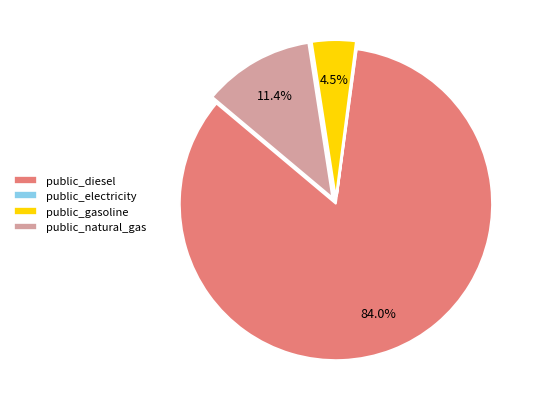

True or false: public_diesel accounts for 84% of the total.

True